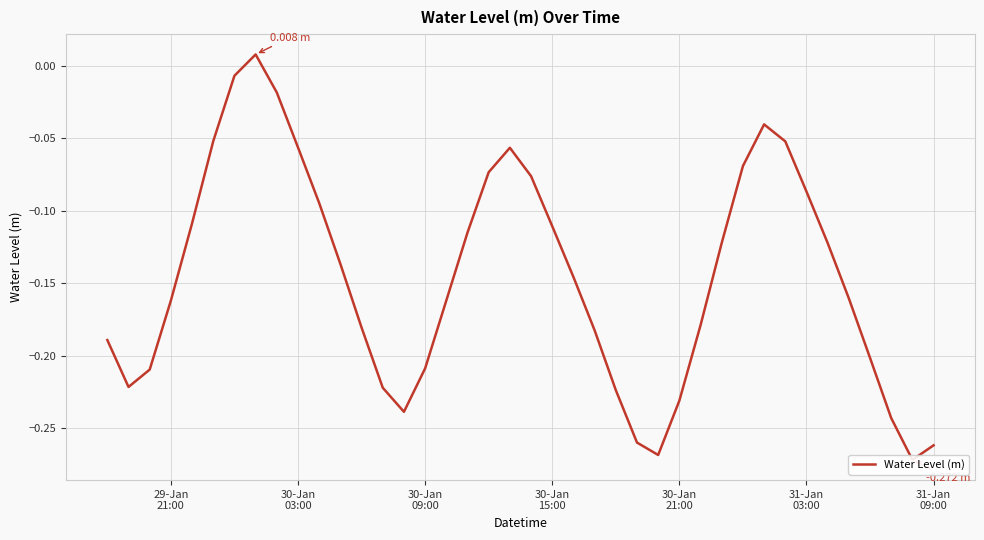

What is the minimum value shown in the chart?

-0.3